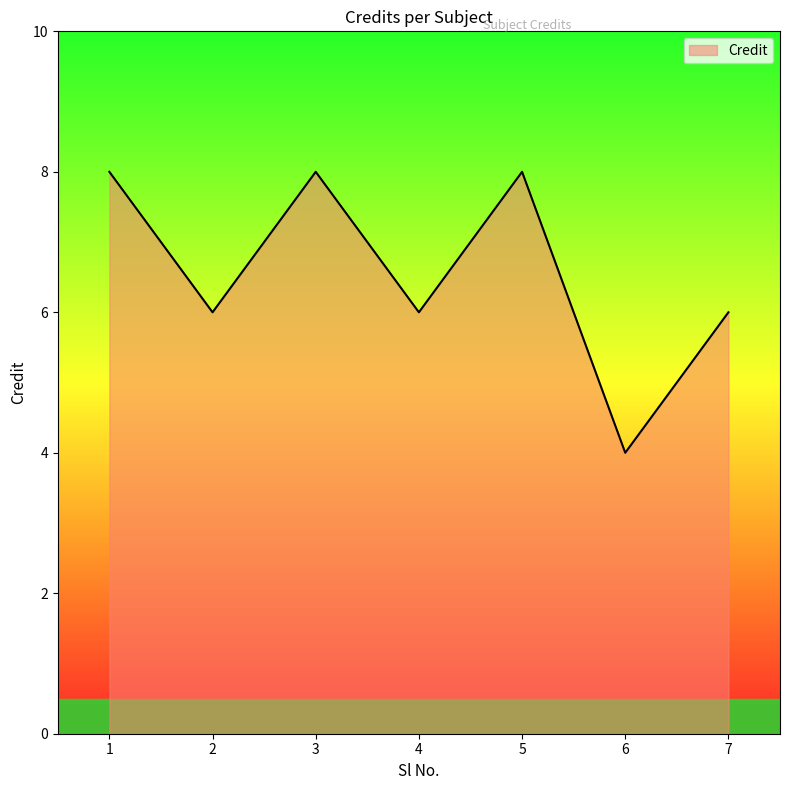

Count the values in the range 6 to 8.

6